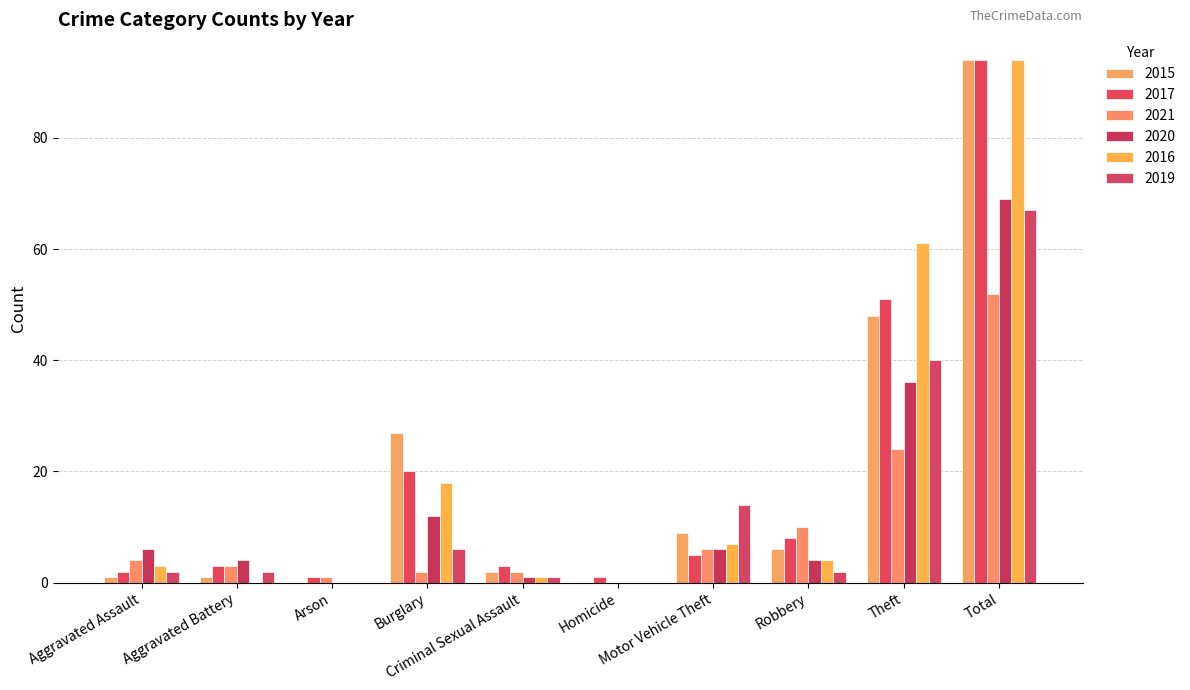

At how many categories does at least one series exceed 53?

2